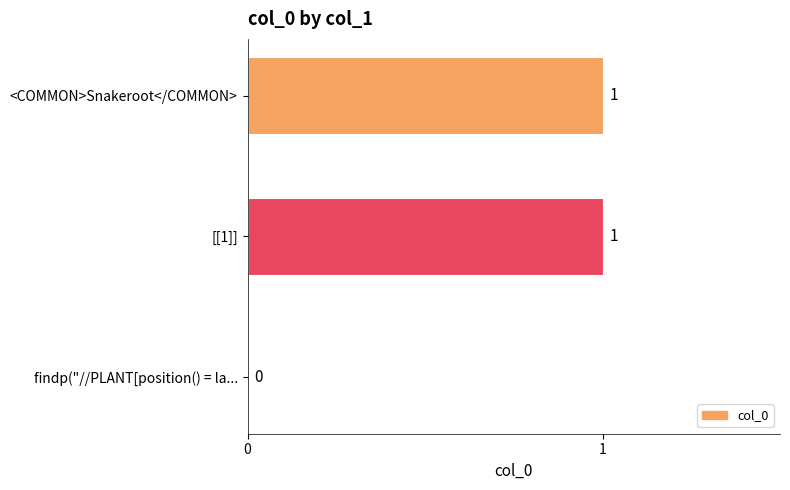

What is the sum of all values?

2